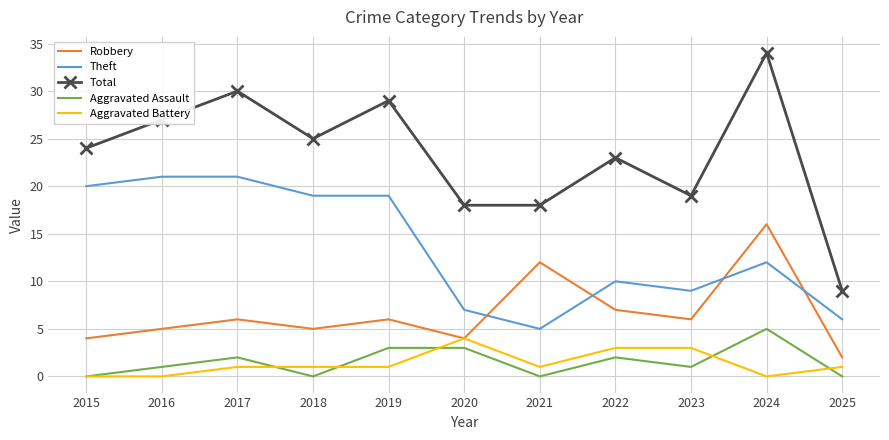

Which series has the largest range (max minus min)?

Total